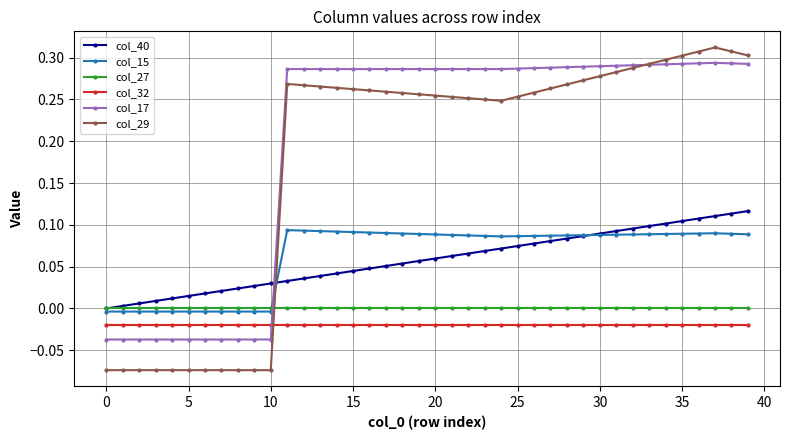

Is this an area chart (filled region under the line)?

No